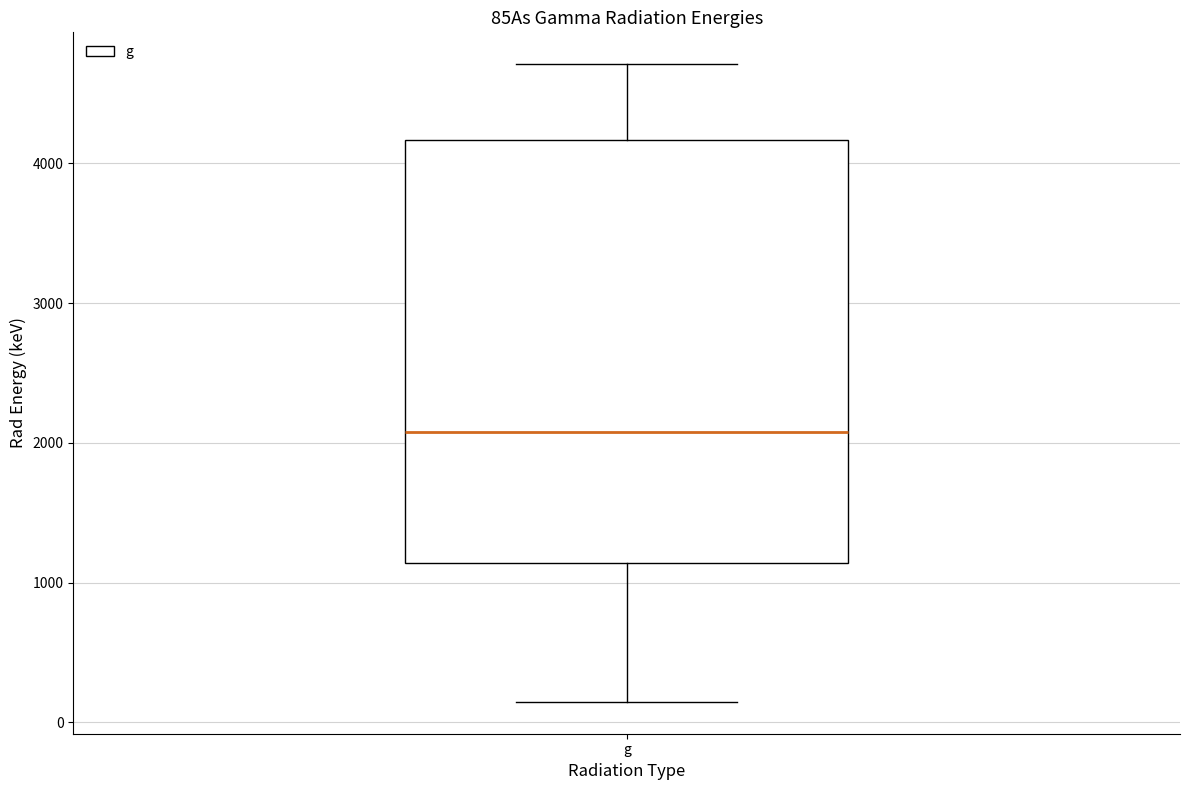

Transcribe this box plot: give where the median line is, the range the box spans, and where the two whiskers end, as read against the y-axis. The values are not printed on the chart, so give them approximately, as read against the axis.

median 2100, box 1100 to 4200, whiskers 100 to 4700